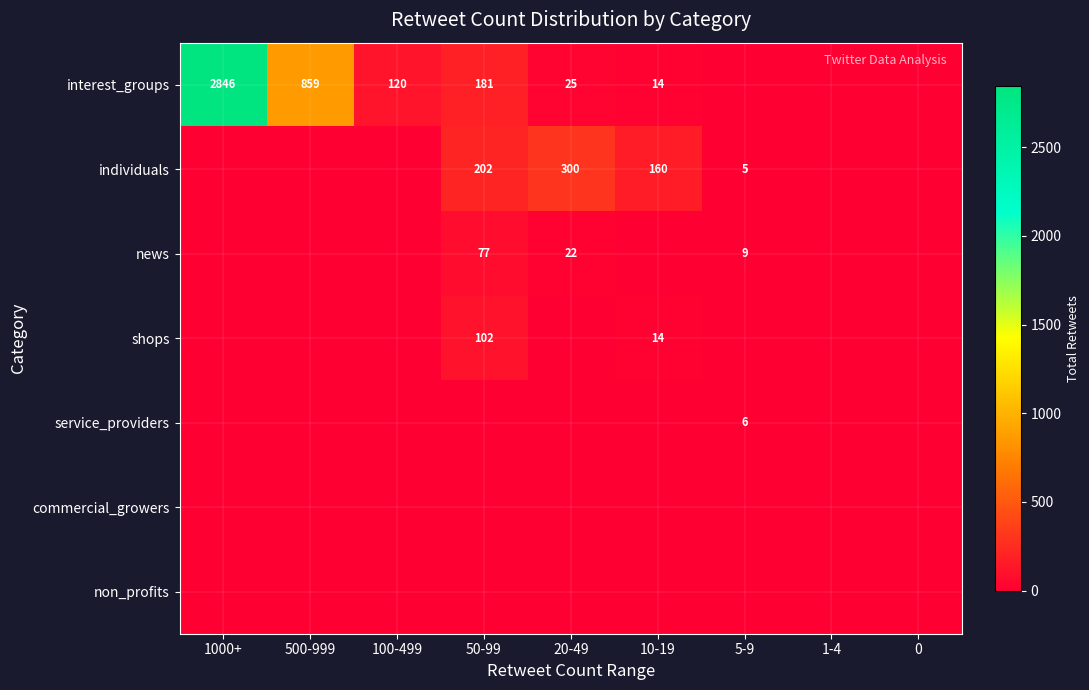

Is it true that news equals 29 at 20-49?

False